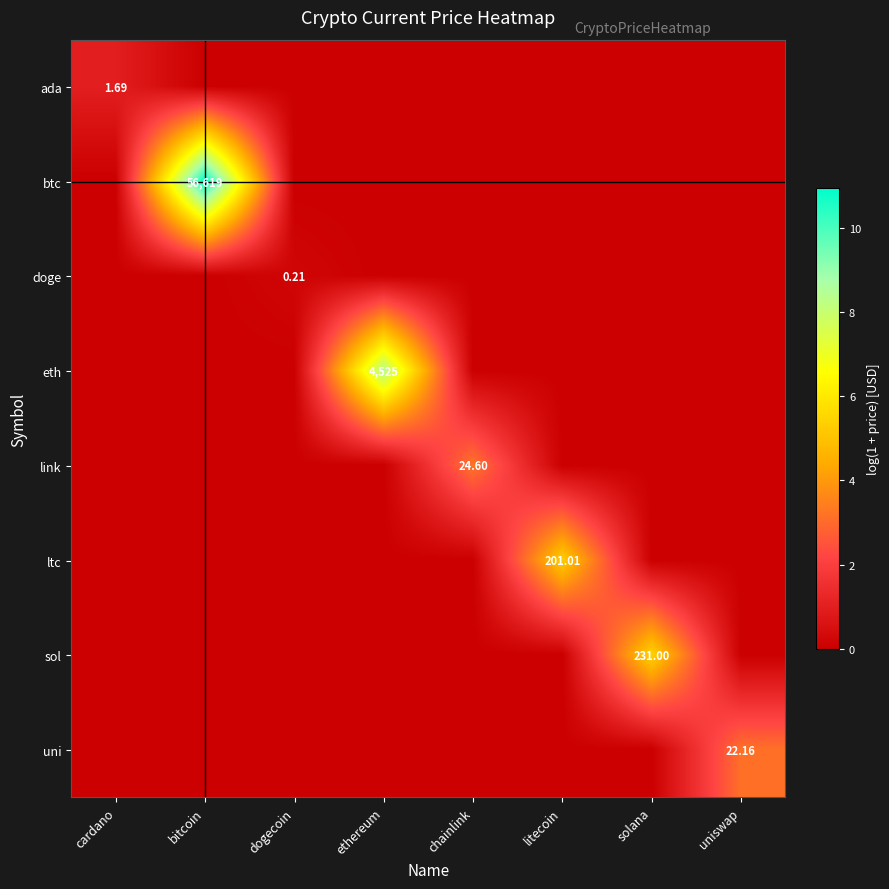

What is the difference between the maximum and minimum values in the doge series?

0.2